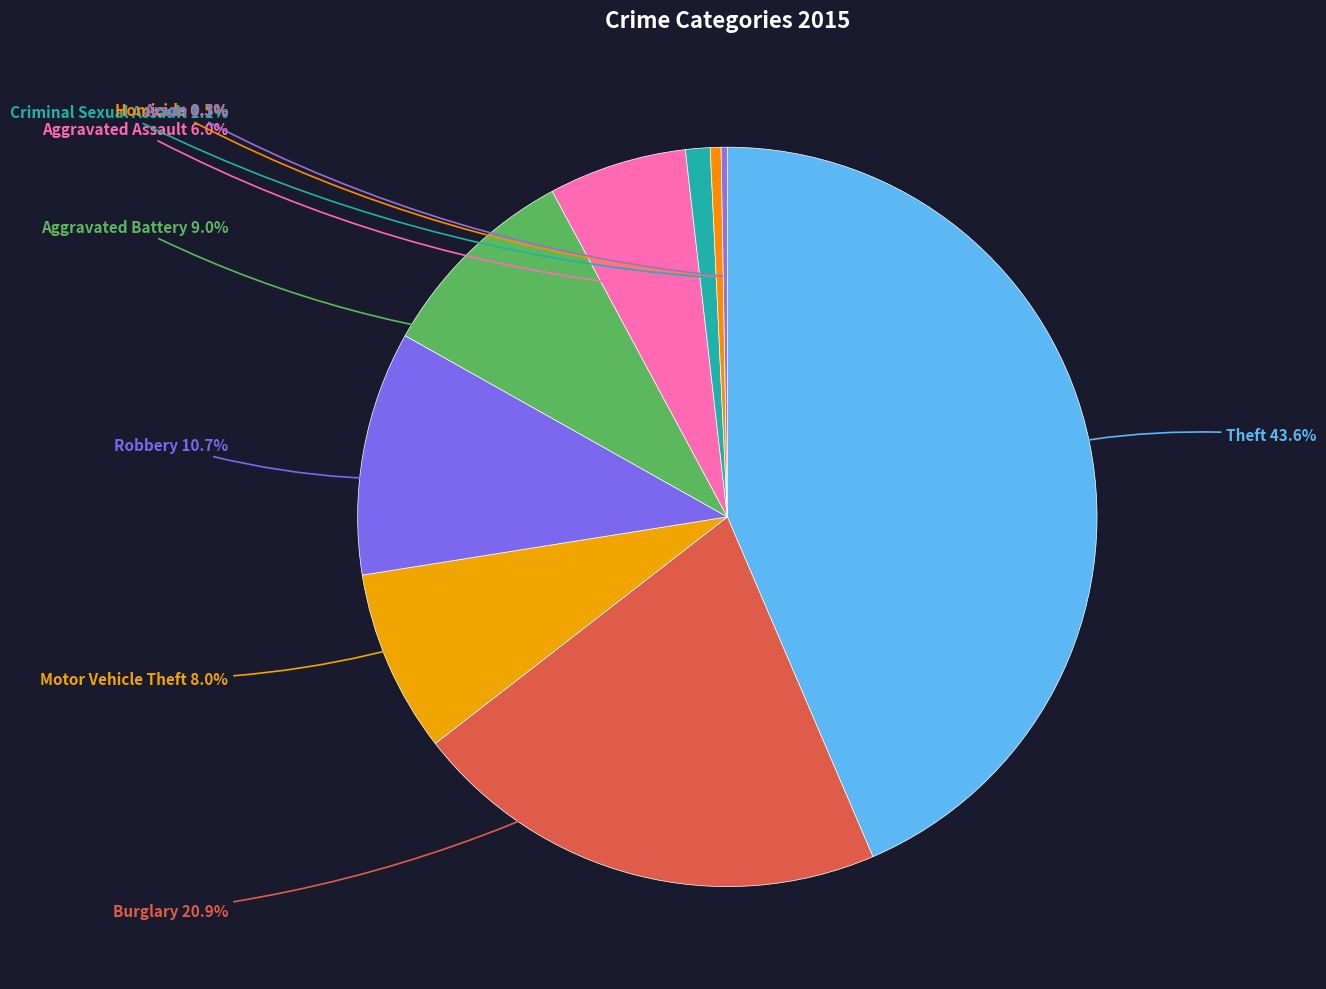

Which category has the biggest portion of the pie?

Theft